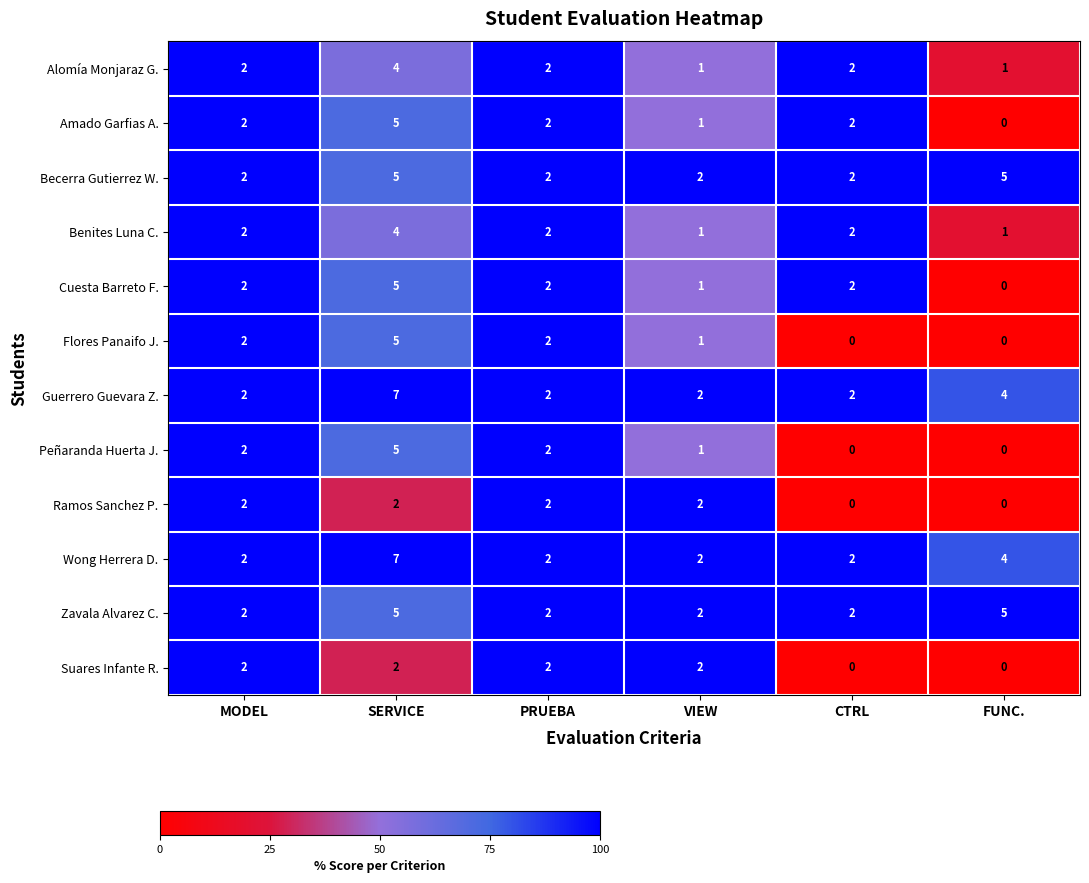

How many Flores Panaifo J. values are between 0 and 2?

5